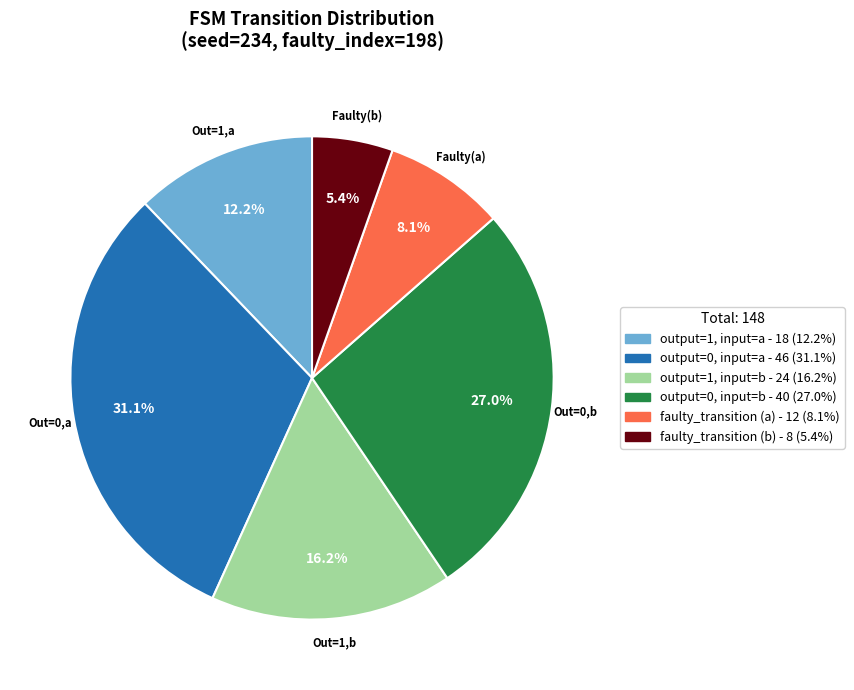

Is there a majority slice in this chart?

No